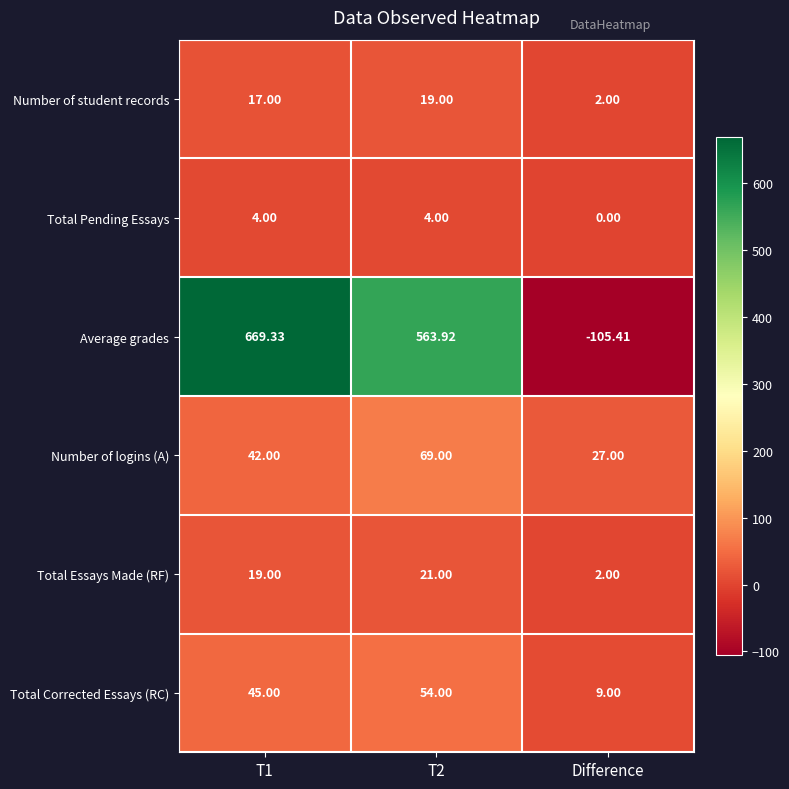

Which series has the largest range (max minus min)?

Average grades